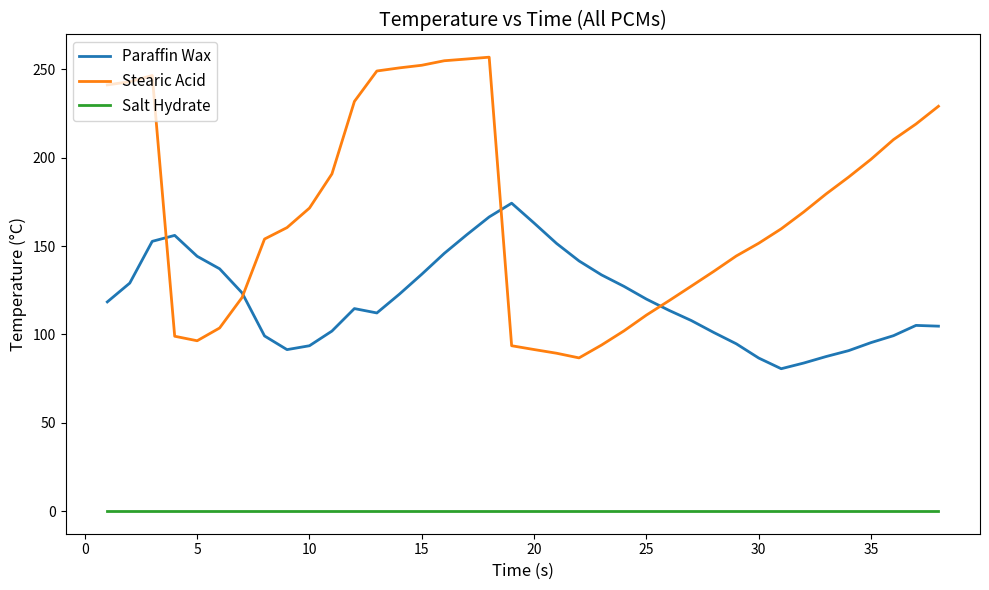

Which series has the largest total across all categories?

Stearic Acid